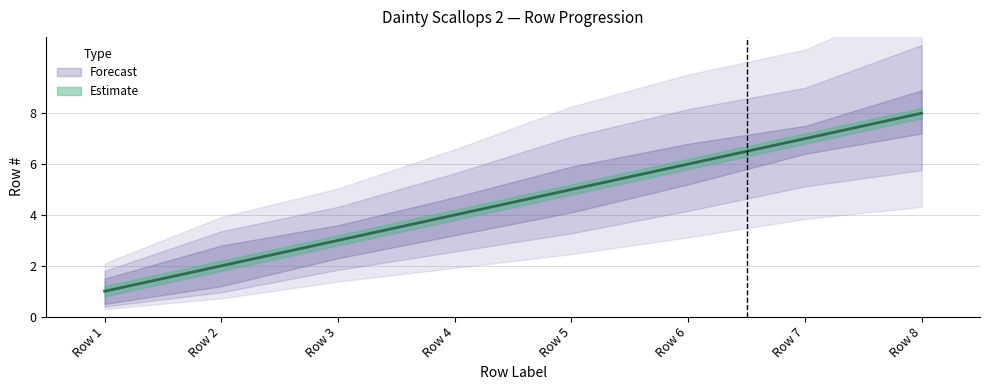

Is it true that Row # lower equals 2.3 at Row 3?

True